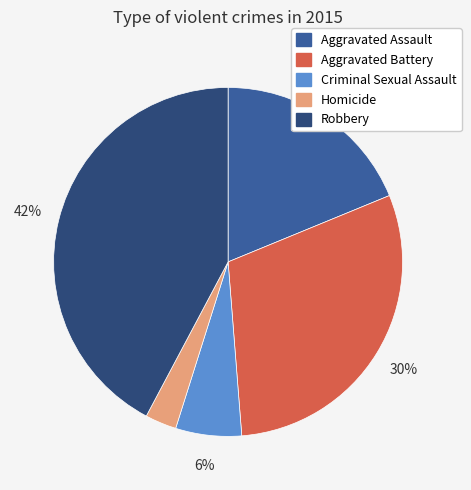

To the nearest percent, what is the average slice percentage?

20%